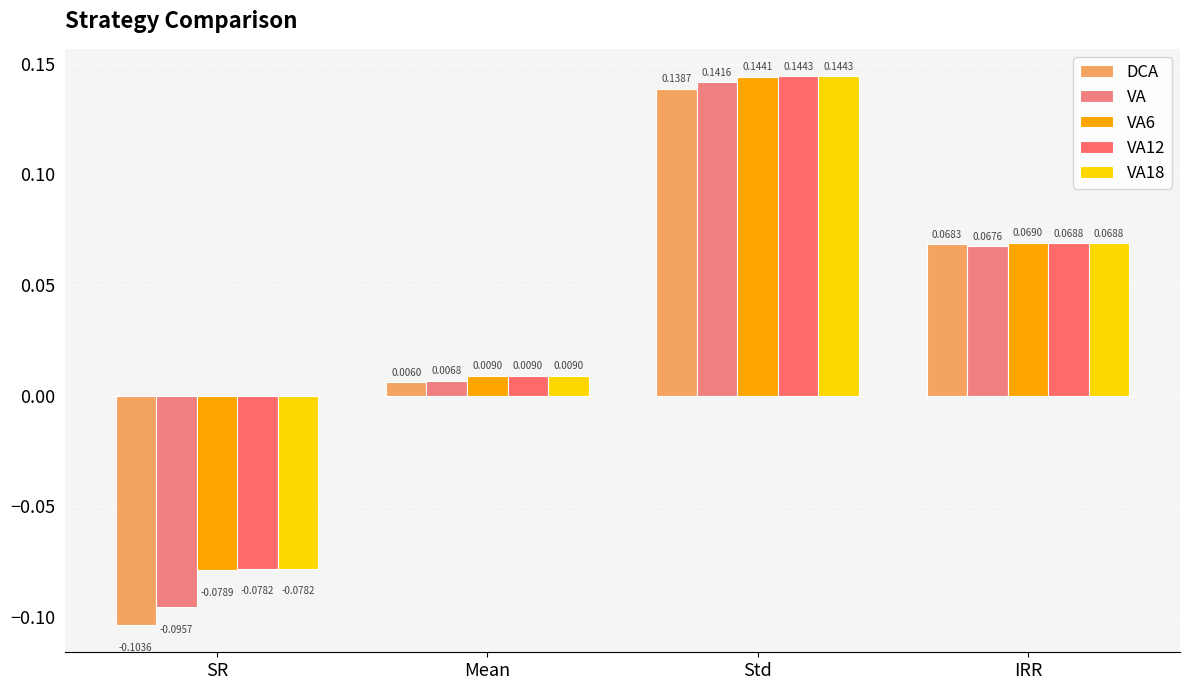

List the labels in order of VA18 value, smallest first.

SR, Mean, IRR, Std